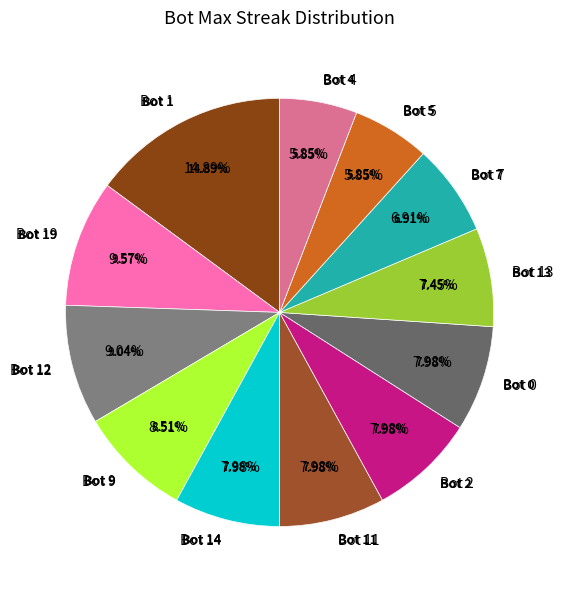

Which category has the smallest portion of the pie?

Bot 5